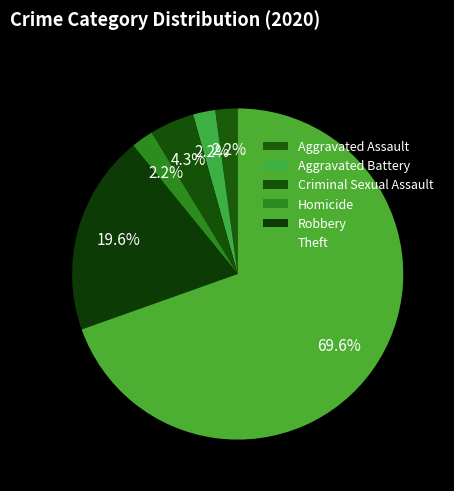

Is it true that Homicide is 1% of the pie?

False